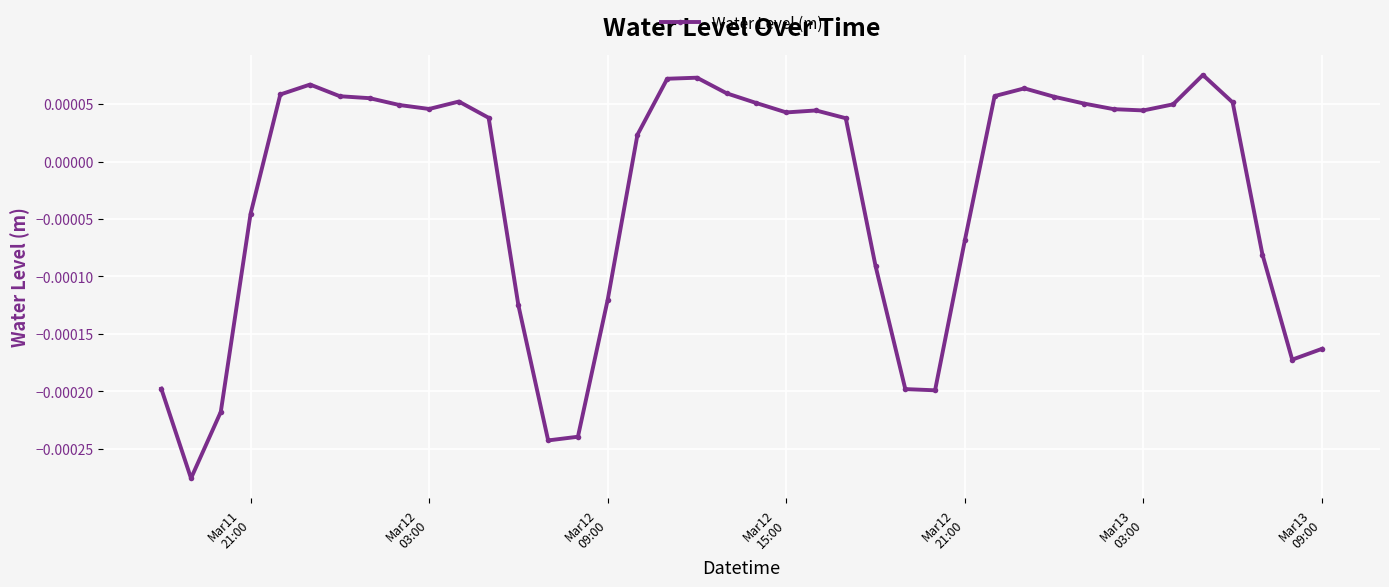

True or false: there are more than 1 points higher than both neighbors.

True